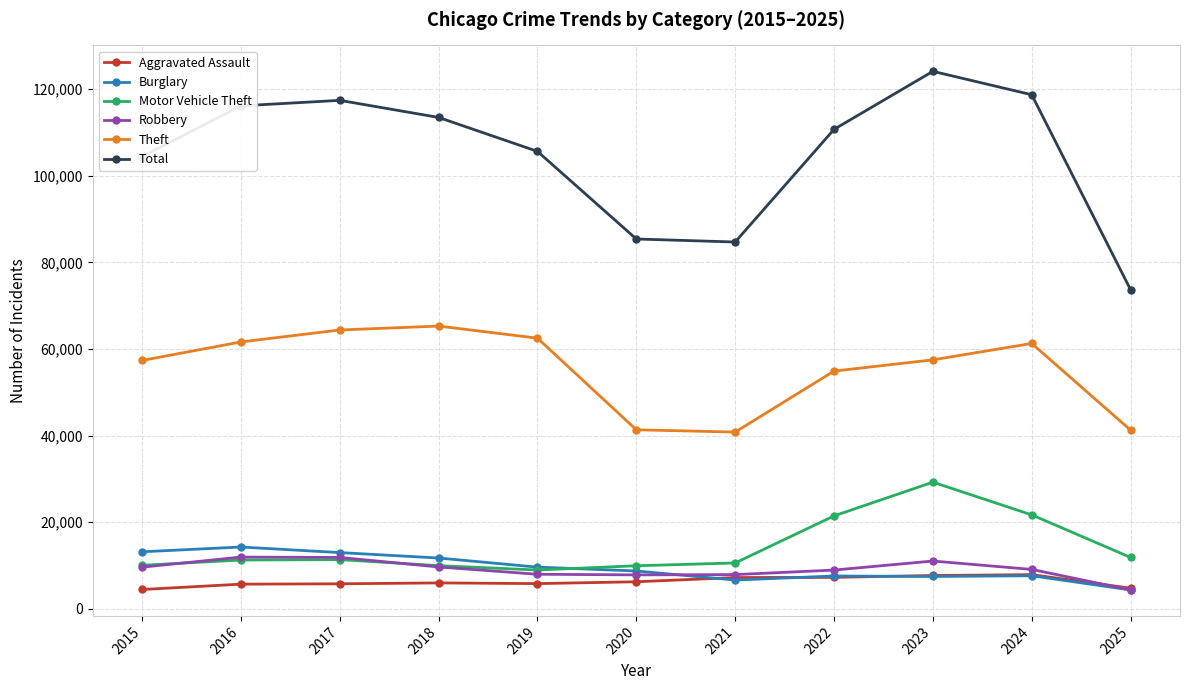

Which series has the largest total across all categories?

Total